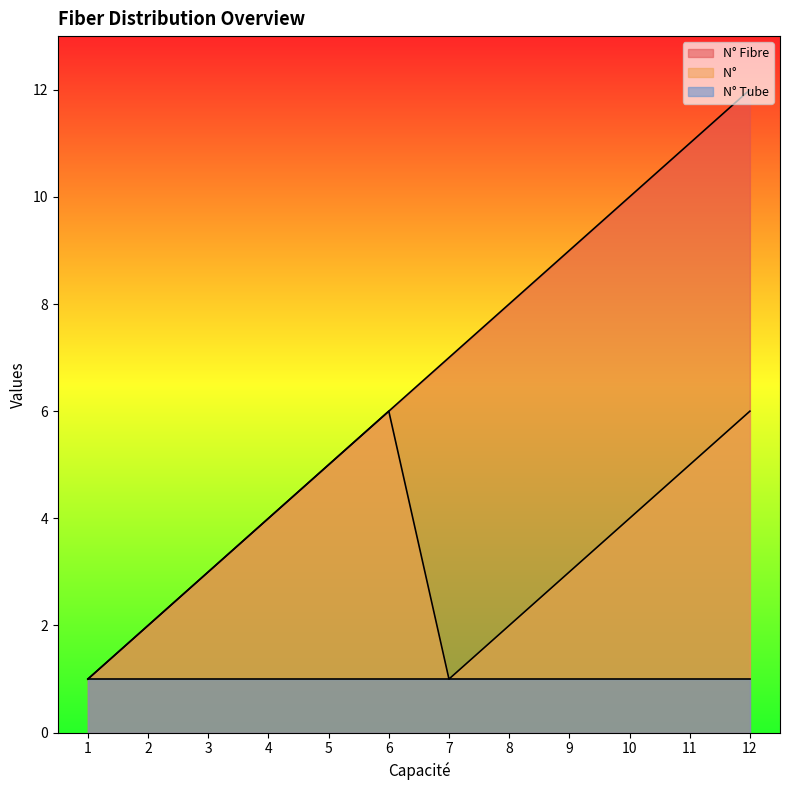

Which category has the highest value across all series?

12